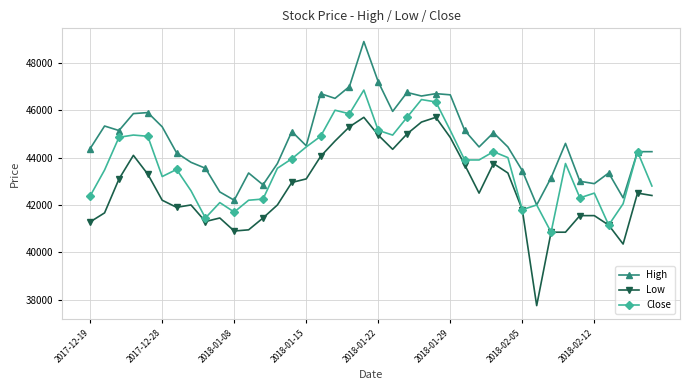

True or false: High and Low intersect in this chart.

False